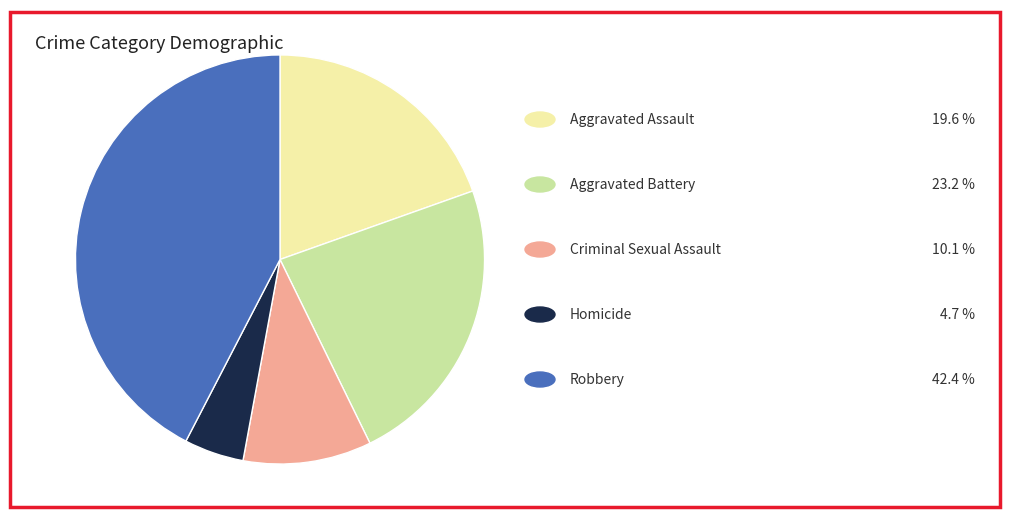

Does any single category account for the majority?

No